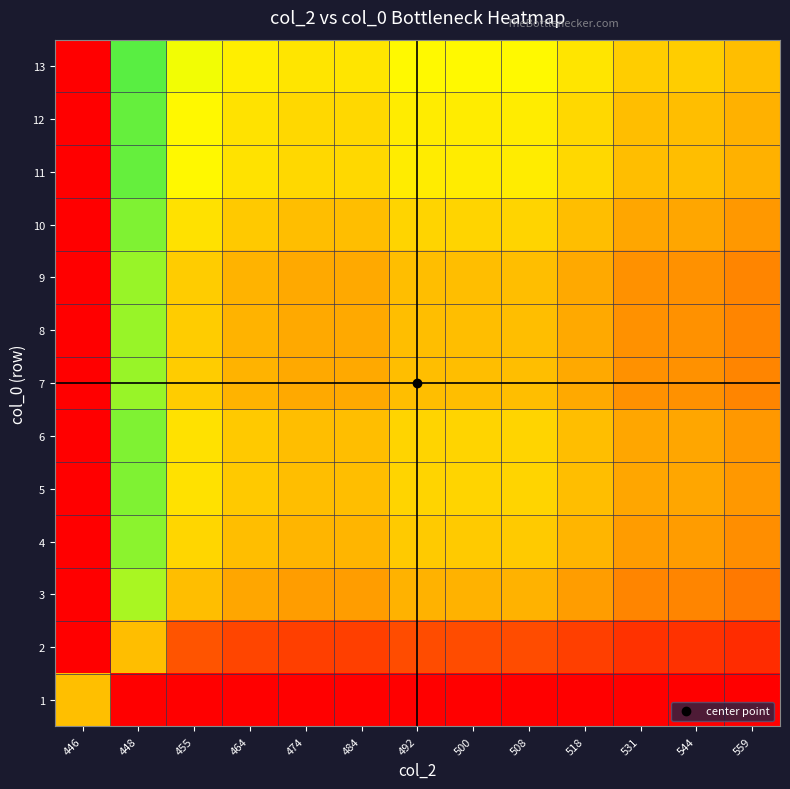

Reading left to right, list all the values displayed in this chart.

1: 446=0.5	448=0.0	455=0.0	464=0.0	474=0.0	484=0.0	492=0.0	500=0.0	508=0.0	518=0.0	531=0.0	544=0.0	559=0.0
2: 446=0.0	448=0.5	455=0.2	464=0.2	474=0.2	484=0.2	492=0.2	500=0.2	508=0.2	518=0.2	531=0.1	544=0.1	559=0.1
3: 446=0.0	448=0.8	455=0.5	464=0.4	474=0.4	484=0.4	492=0.5	500=0.5	508=0.5	518=0.4	531=0.3	544=0.3	559=0.3
4: 446=0.0	448=0.8	455=0.6	464=0.5	474=0.5	484=0.5	492=0.5	500=0.5	508=0.5	518=0.5	531=0.4	544=0.4	559=0.4
5: 446=0.0	448=0.8	455=0.6	464=0.5	474=0.5	484=0.5	492=0.6	500=0.6	508=0.6	518=0.5	531=0.4	544=0.4	559=0.4
6: 446=0.0	448=0.8	455=0.6	464=0.5	474=0.5	484=0.5	492=0.6	500=0.6	508=0.6	518=0.5	531=0.4	544=0.4	559=0.4
7: 446=0.0	448=0.8	455=0.5	464=0.5	474=0.4	484=0.4	492=0.5	500=0.5	508=0.5	518=0.4	531=0.4	544=0.4	559=0.3
8: 446=0.0	448=0.8	455=0.5	464=0.5	474=0.4	484=0.4	492=0.5	500=0.5	508=0.5	518=0.4	531=0.4	544=0.4	559=0.3
9: 446=0.0	448=0.8	455=0.5	464=0.5	474=0.4	484=0.4	492=0.5	500=0.5	508=0.5	518=0.4	531=0.4	544=0.4	559=0.3
10: 446=0.0	448=0.8	455=0.6	464=0.5	474=0.5	484=0.5	492=0.6	500=0.6	508=0.6	518=0.5	531=0.4	544=0.4	559=0.4
11: 446=0.0	448=0.9	455=0.6	464=0.6	474=0.6	484=0.6	492=0.6	500=0.6	508=0.6	518=0.6	531=0.5	544=0.5	559=0.5
12: 446=0.0	448=0.9	455=0.6	464=0.6	474=0.6	484=0.6	492=0.6	500=0.6	508=0.6	518=0.6	531=0.5	544=0.5	559=0.5
13: 446=0.0	448=0.9	455=0.7	464=0.6	474=0.6	484=0.6	492=0.7	500=0.7	508=0.7	518=0.6	531=0.5	544=0.5	559=0.5